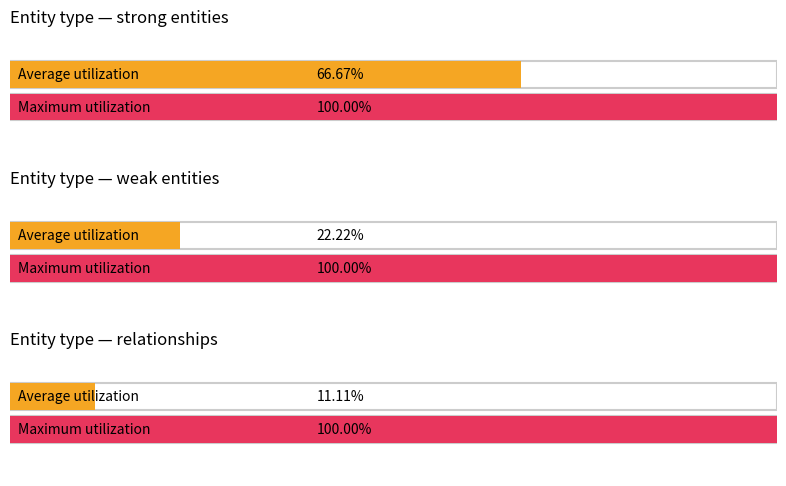

How many bars are there in each group?

2